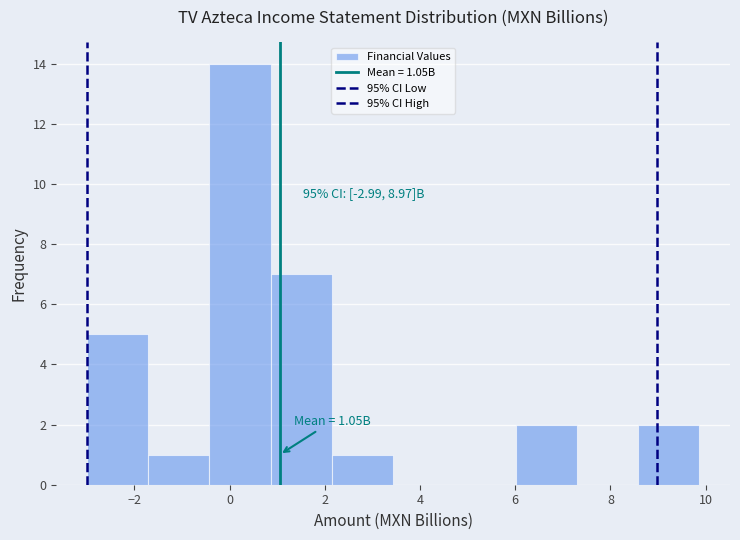

Over which range of the x-axis is the bar tallest?

-0.4 to 0.8